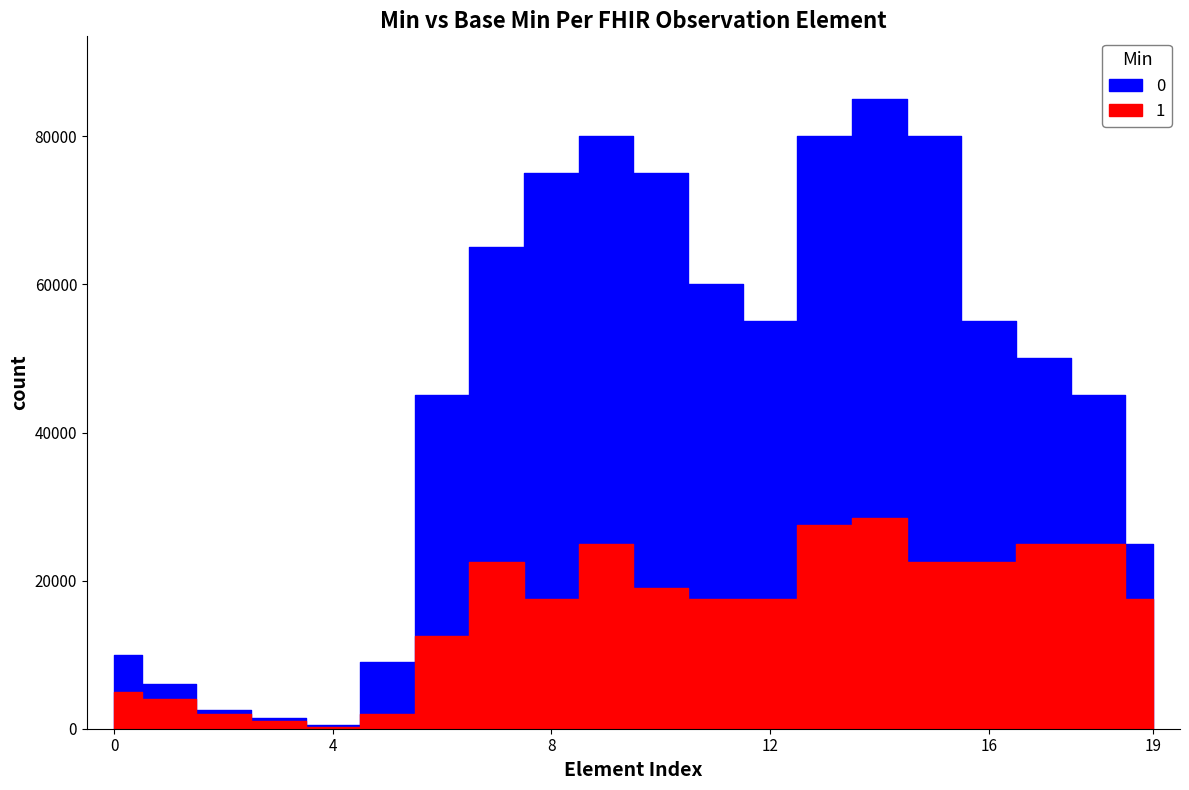

Is the value of 0 at Observation.meta greater than the value of 1 at Observation.identifier?

No